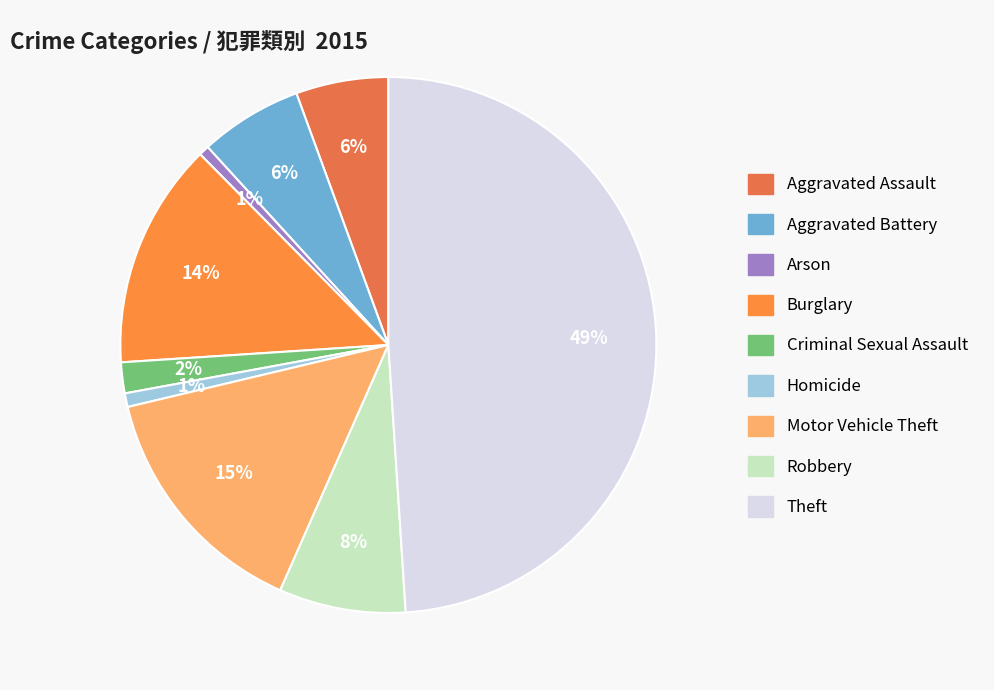

Does any single category account for the majority?

No